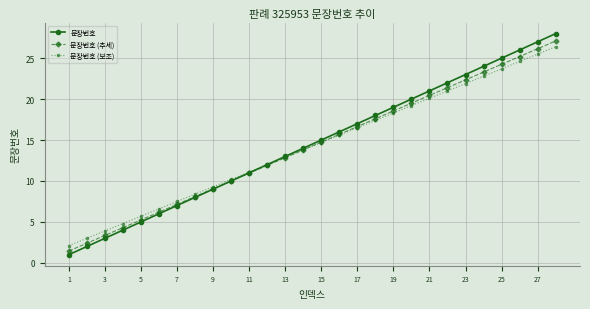

Which series has the widest spread of values?

문장번호